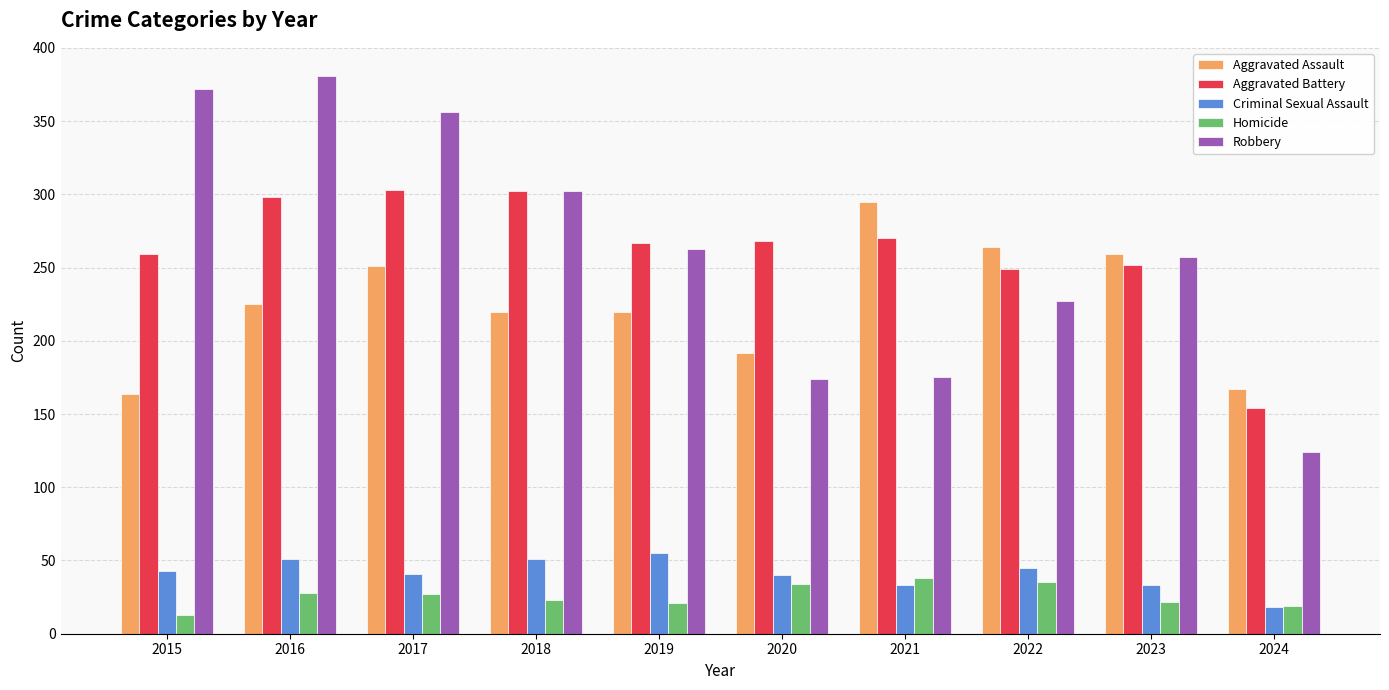

What is the difference between the maximum and minimum values in the Homicide series?

25